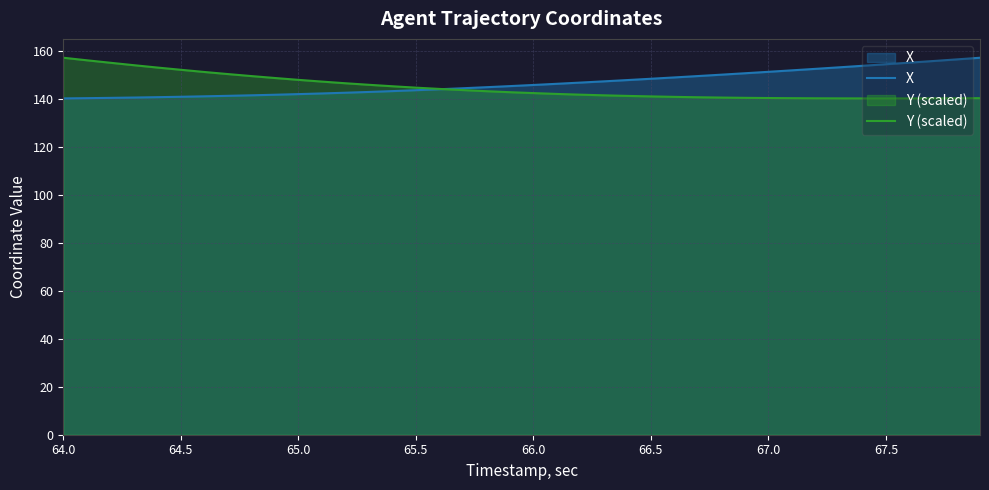

Which series has the widest spread of values?

X